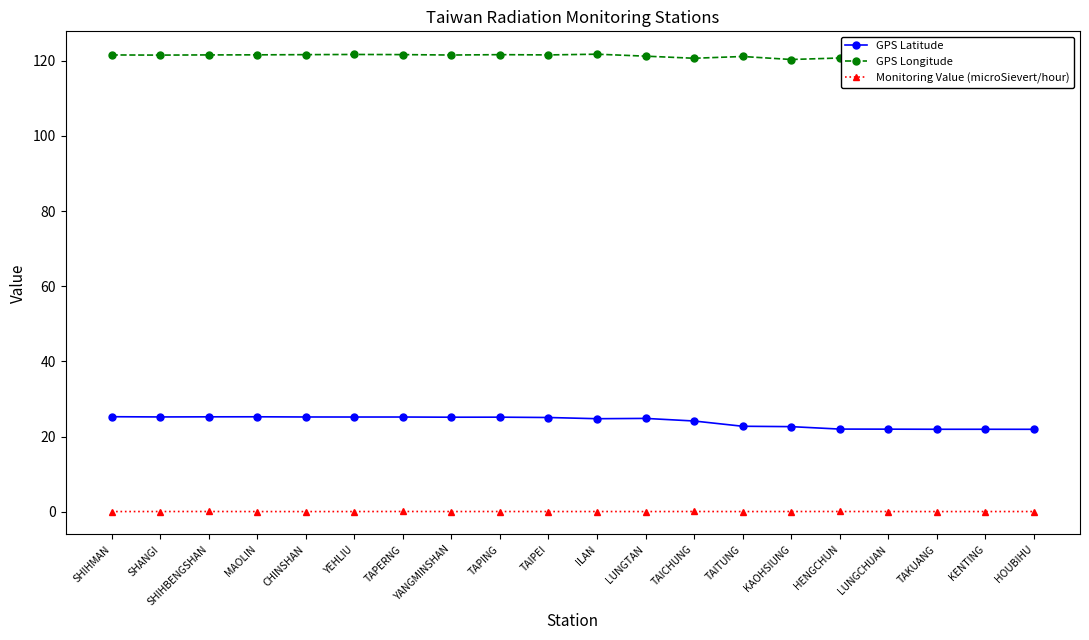

True or false: Monitoring Value (microSievert/hour) and GPS Longitude intersect in this chart.

False